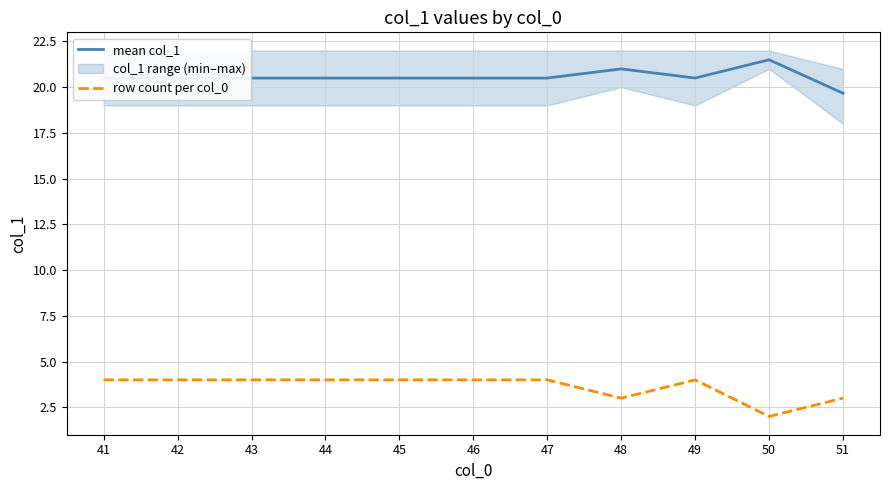

Does the chart have visible grid lines?

Yes